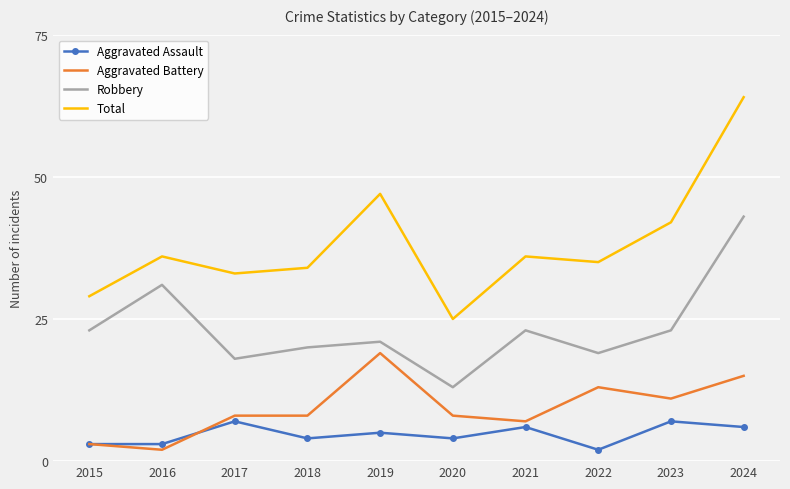

At 2022, list the series in order from largest to smallest.

Total, Robbery, Aggravated Battery, Aggravated Assault